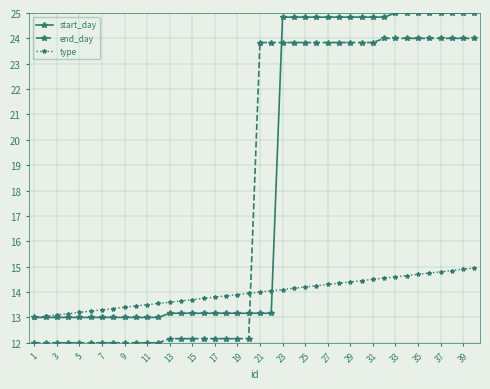

What is the value of the start_day point at the 29th from the left?

24.8